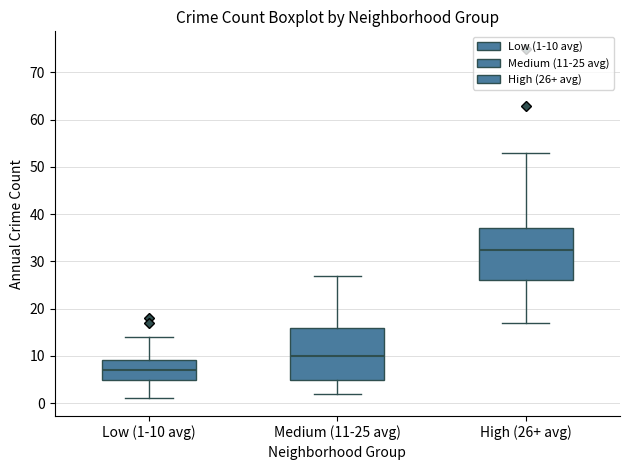

Reading left to right, read every box against the y-axis: the position of its median line, the range the box covers, and the ends of its whiskers. The values are not printed on the chart, so give them approximately, as read against the axis.

Low (1-10 avg): median 7, box 5 to 9, whiskers 1 to 14
Medium (11-25 avg): median 10, box 5 to 16, whiskers 2 to 27
High (26+ avg): median 33, box 26 to 37, whiskers 17 to 53